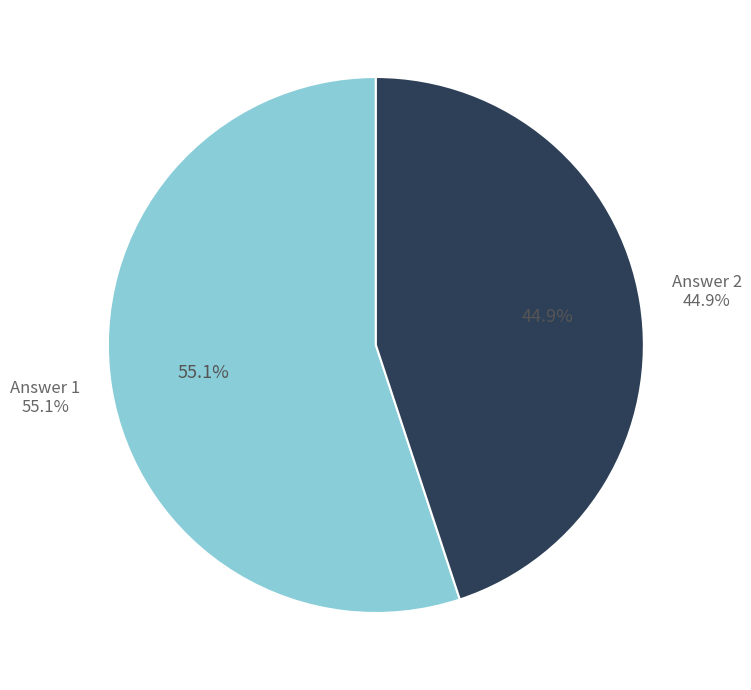

Is the sum of Answer 1 and Answer 2 greater than half?

Yes